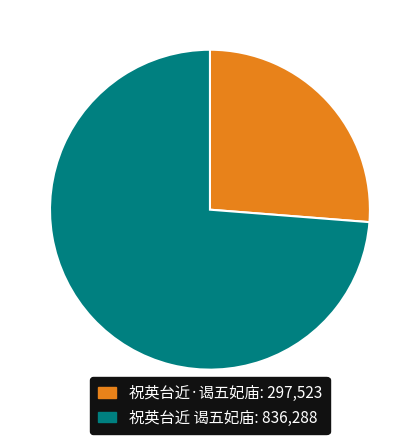

Count the number of slices in the pie.

2